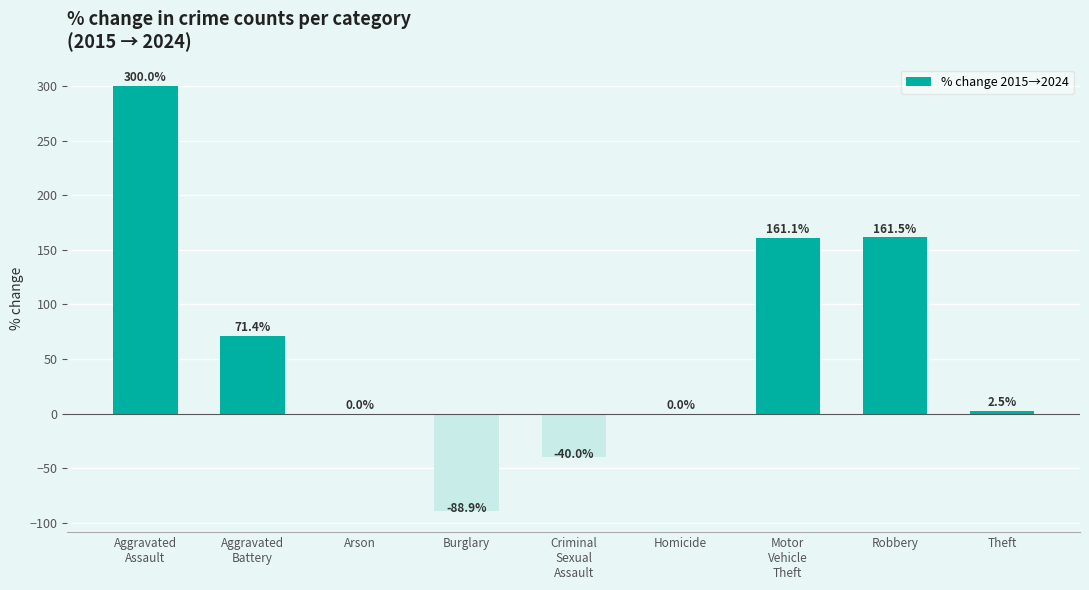

What is the greatest value displayed?

300.0